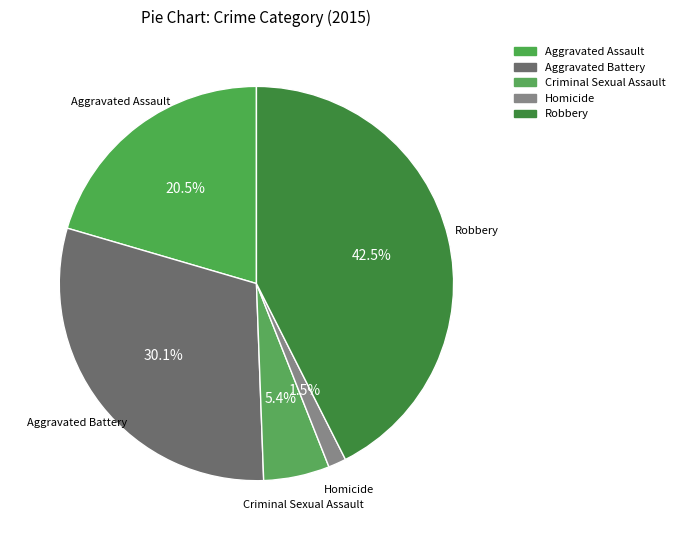

Does any single category account for the majority?

No